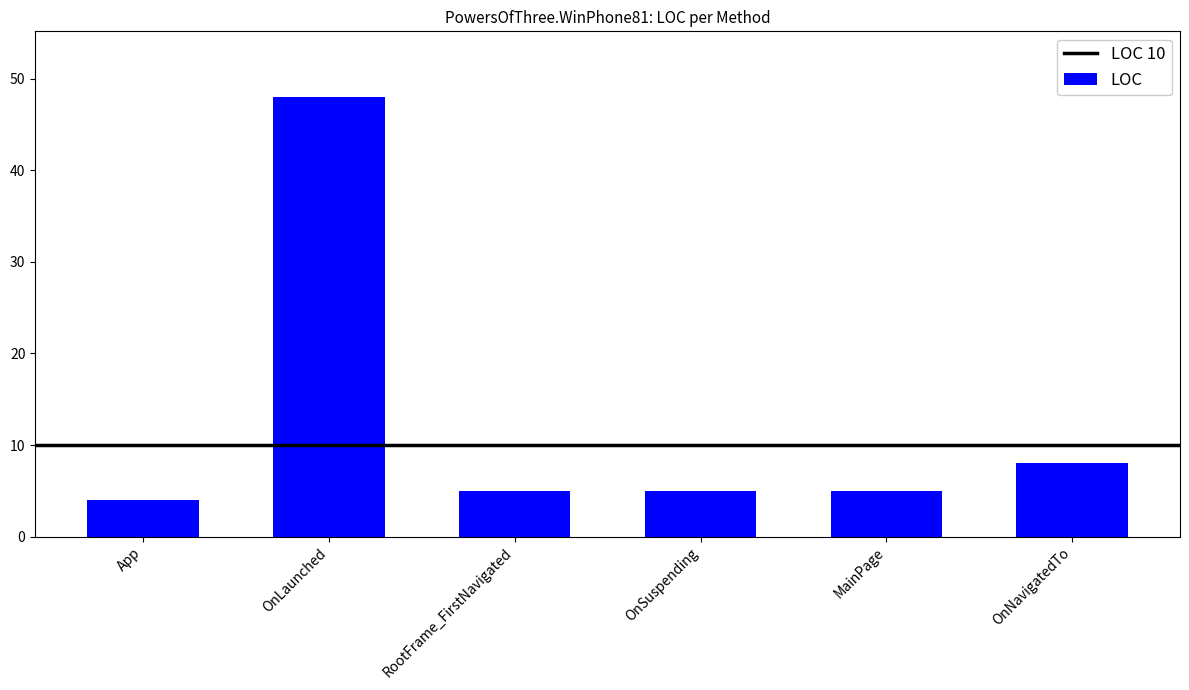

Count the number of categories in the chart.

6